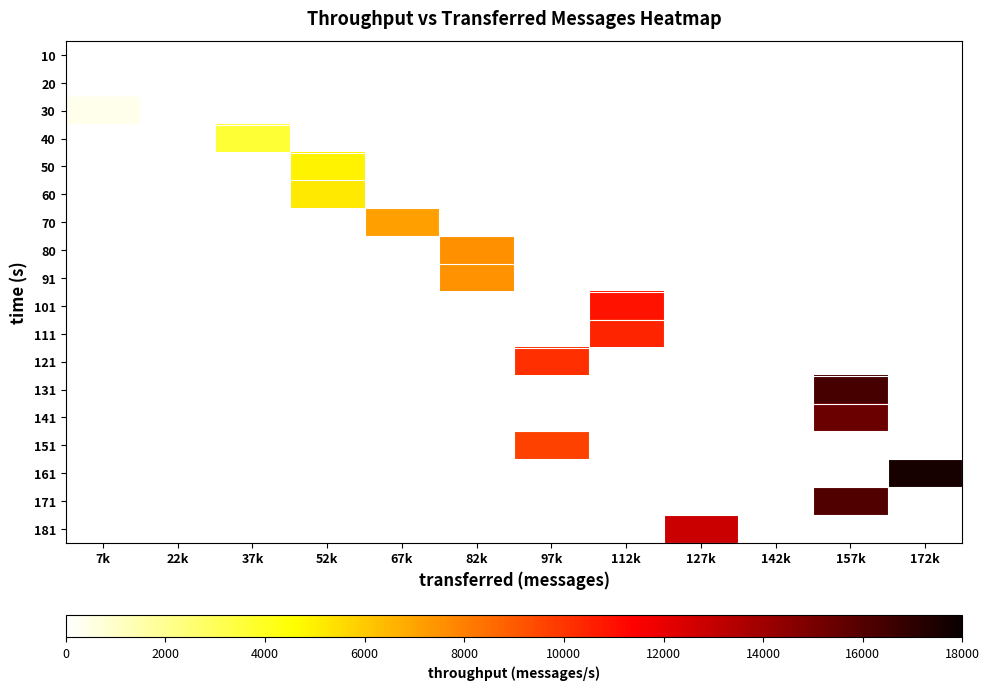

At which category does the chart reach its peak across all series?

172k